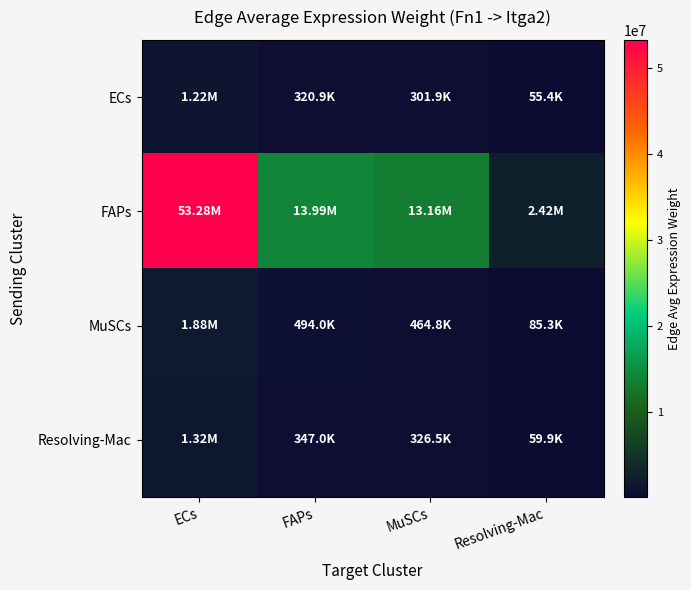

Which label corresponds to the smallest value in the chart?

Resolving-Mac